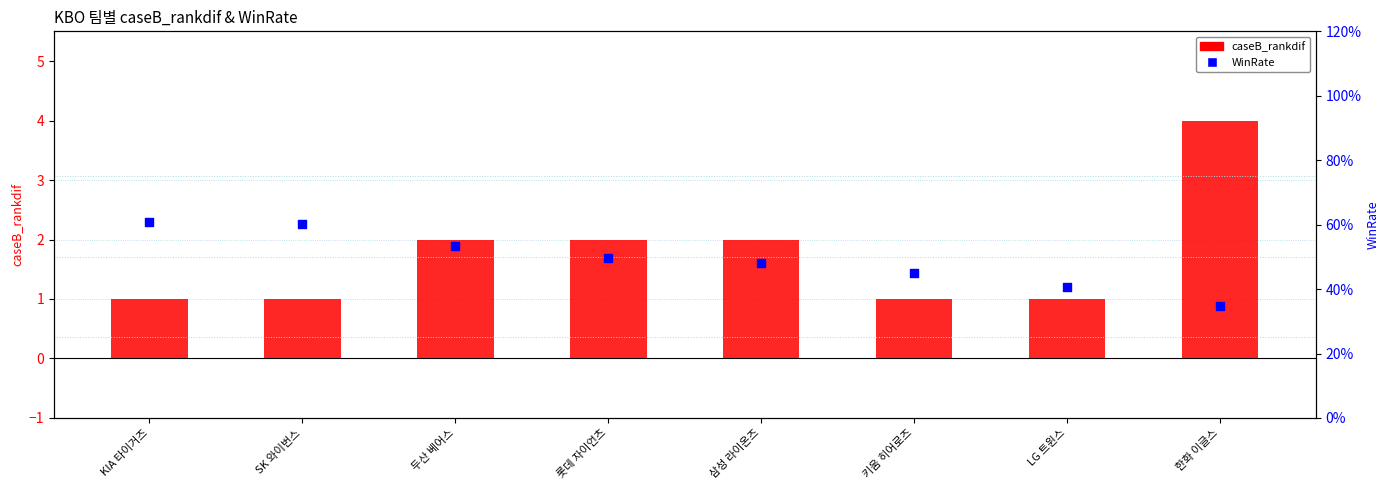

What is the total value across all series at SK 와이번스?

1.6